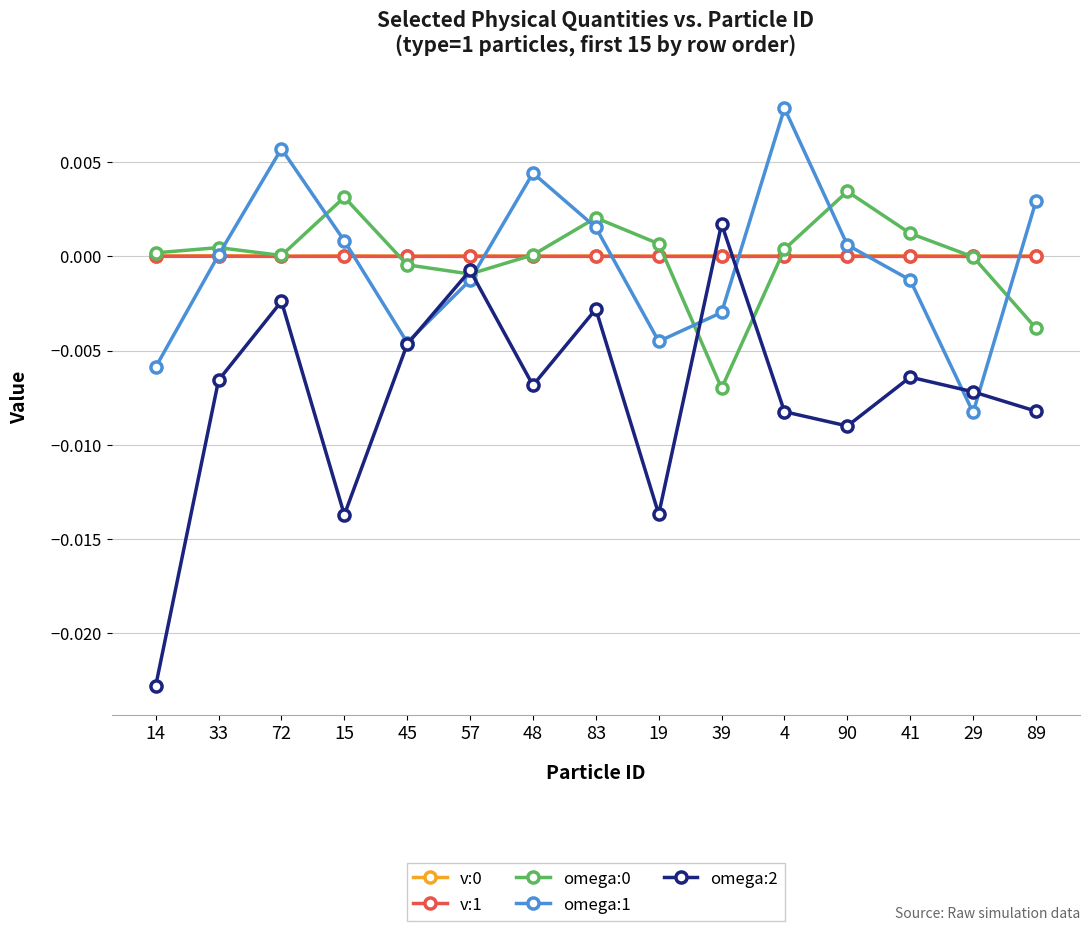

What is the label of the 11th point from the right?

45